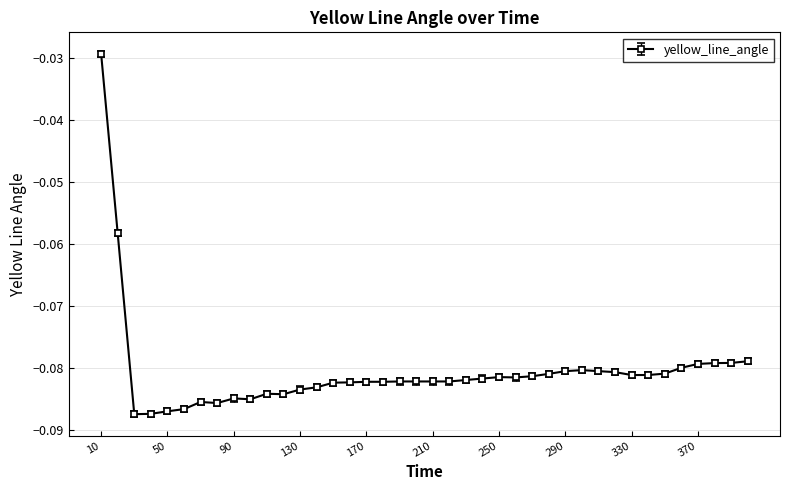

True or false: the data has more than 1 interior local peaks.

True